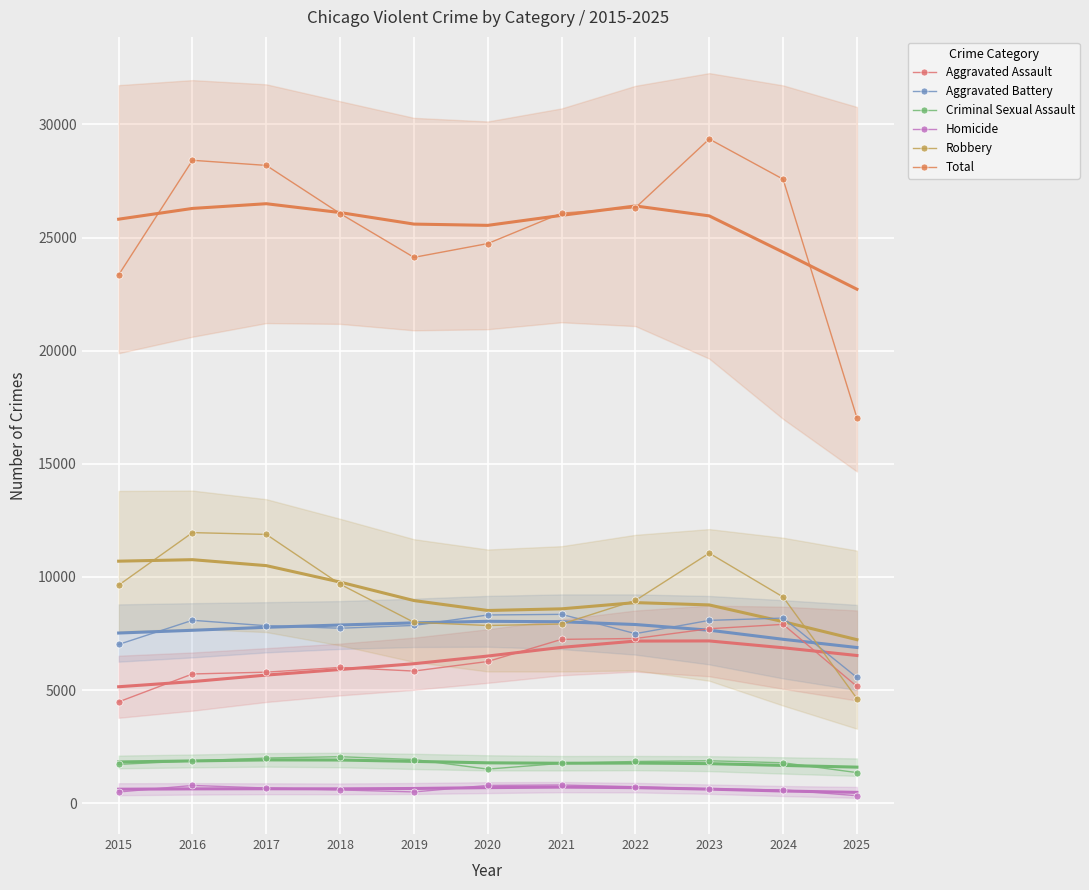

At 2015, list the series in order from smallest to largest.

Homicide, Criminal Sexual Assault, Aggravated Assault, Aggravated Battery, Robbery, Total